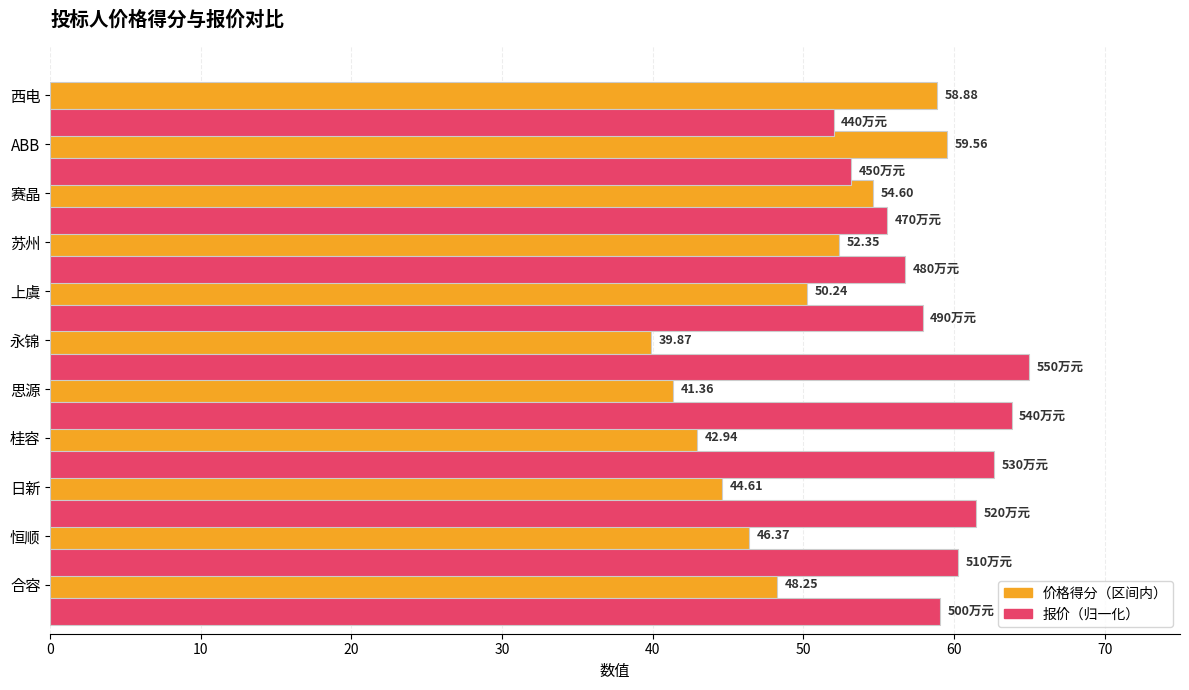

At which category does the chart reach its minimum across all series?

永锦